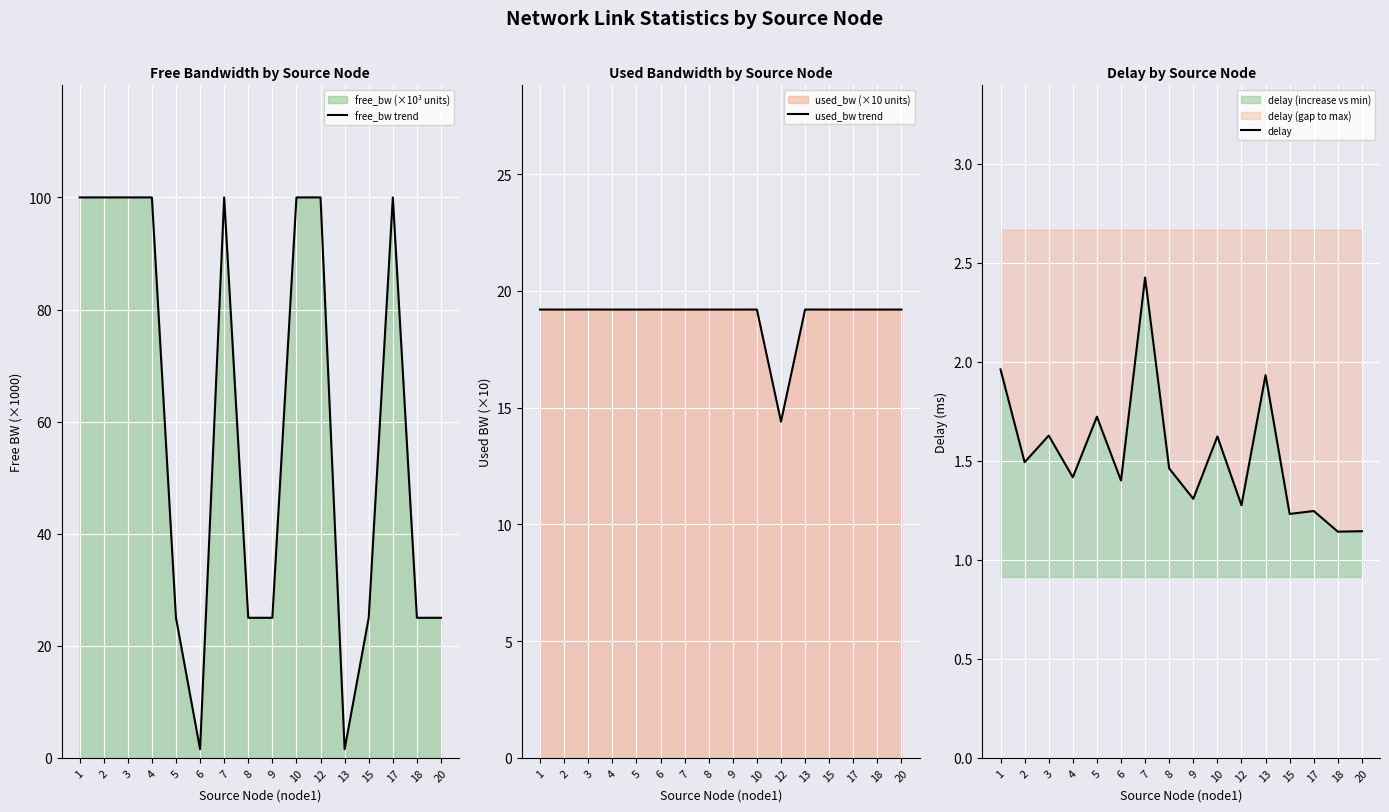

Rank the series by their maximum value, from highest to lowest.

free_bw trend, used_bw trend, delay